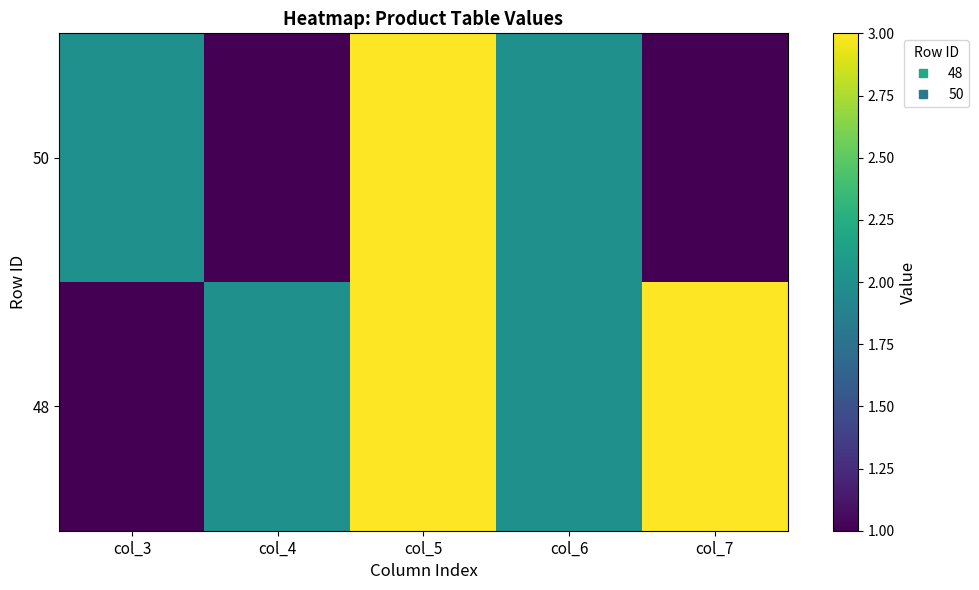

Reading left to right, what are all the values shown in this chart?

48: col_3=1	col_4=2	col_5=3	col_6=2	col_7=3
50: col_3=2	col_4=1	col_5=3	col_6=2	col_7=1